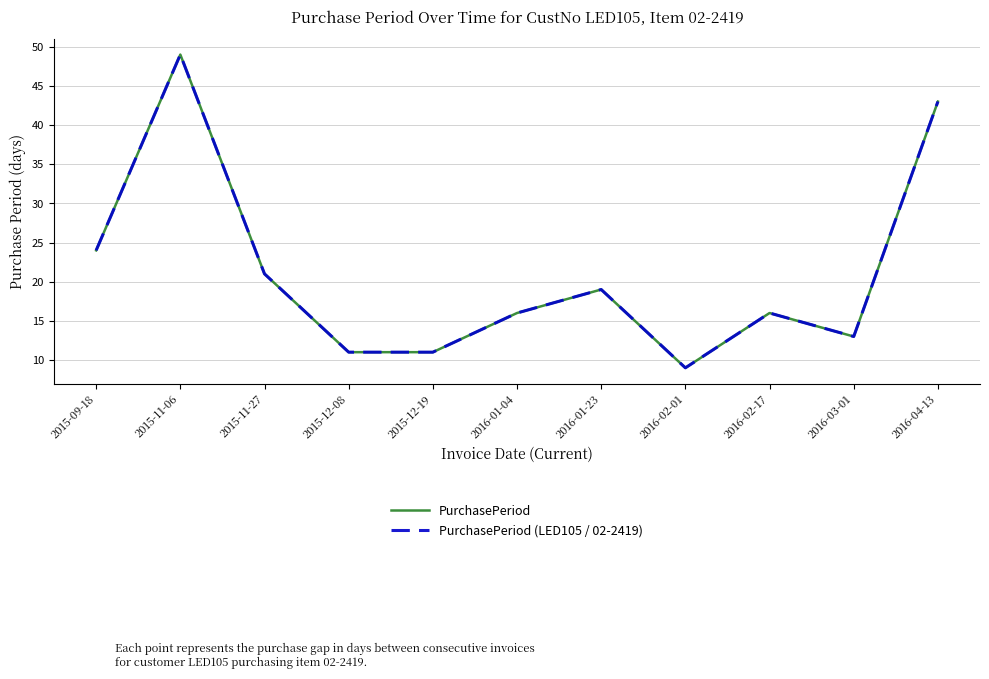

Is this an area chart (filled region under the line)?

No